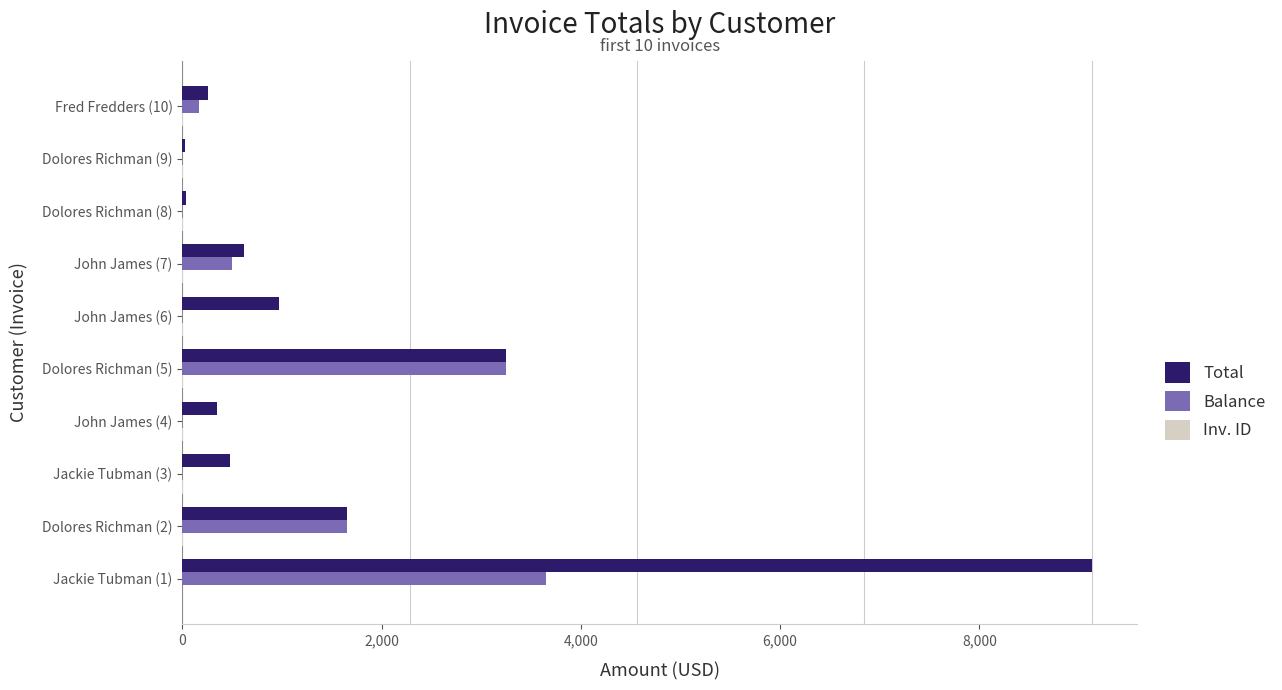

Between Jackie Tubman (1) and John James (4), which series saw the biggest shift?

Total